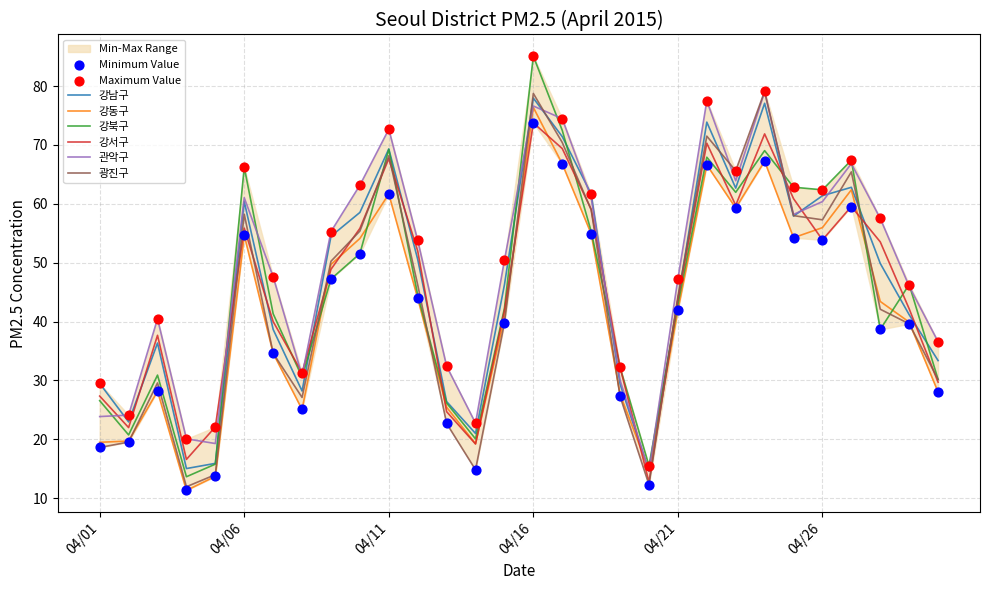

Which series has the largest total across all categories?

관악구